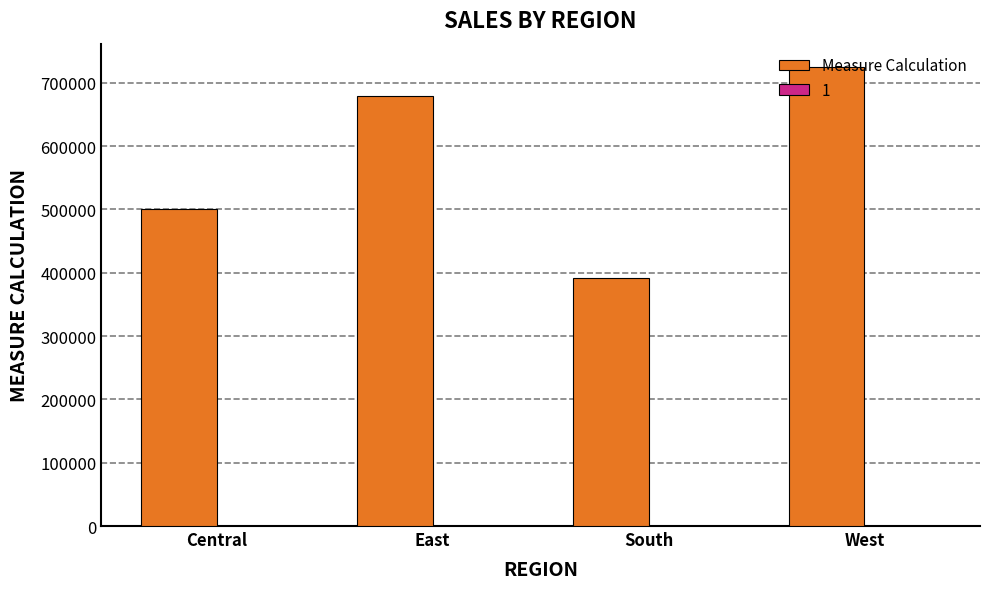

Where is the data nearest to the value 558589?

Central